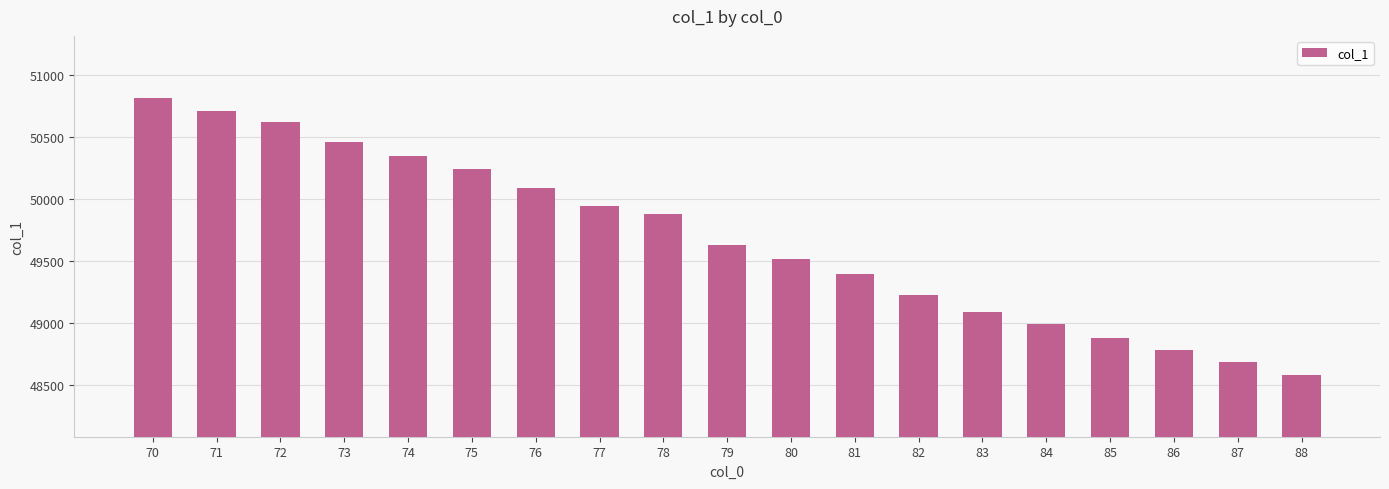

What is the average value?

49679.2